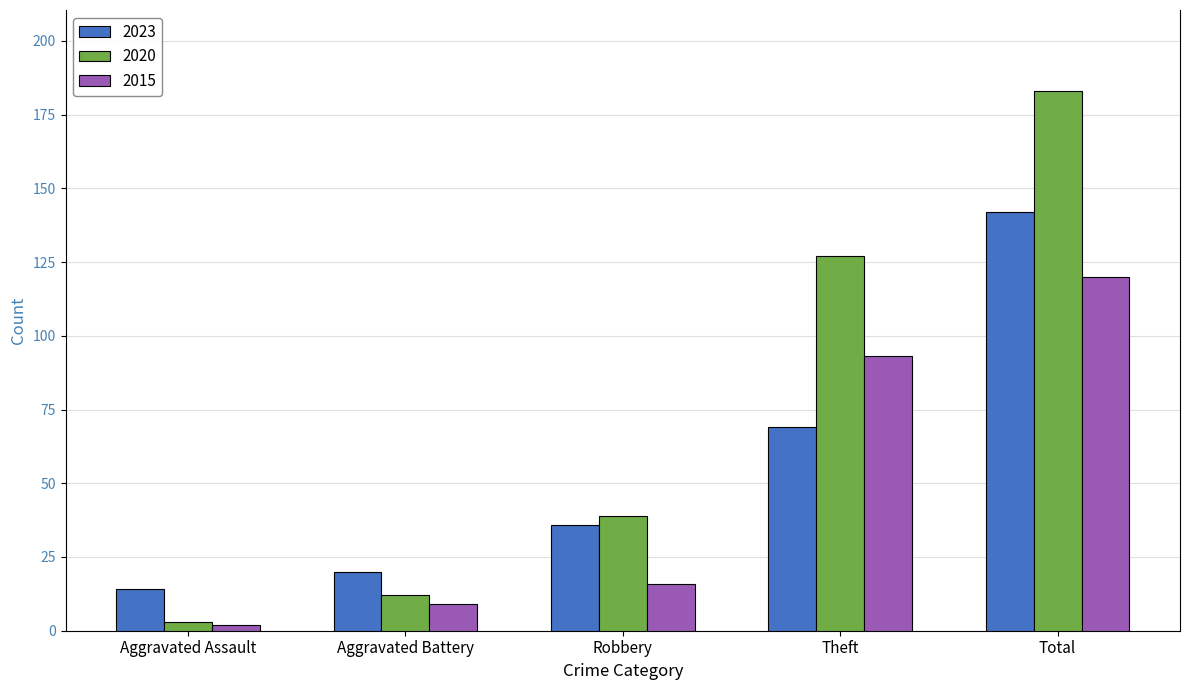

What is the spread (max minus min) of values at Total?

63